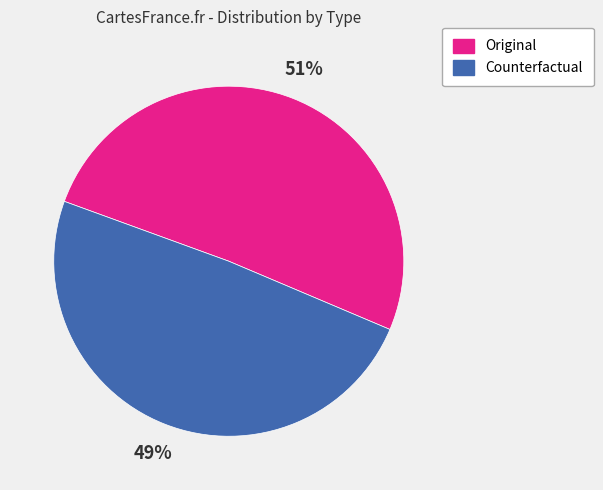

Is the sum of Counterfactual and Original greater than half?

Yes